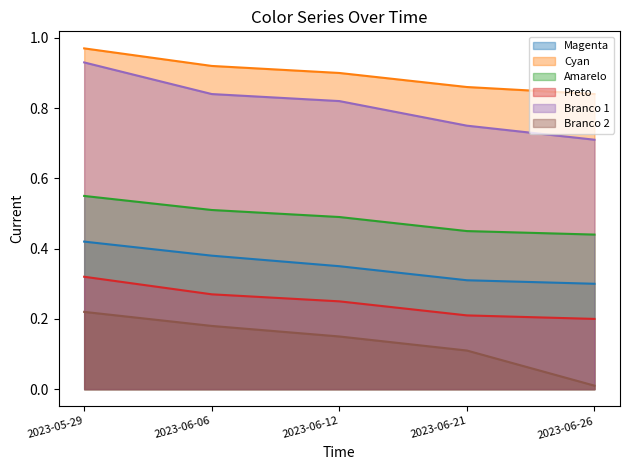

What is the spread (max minus min) of values at 2023-06-21?

0.8